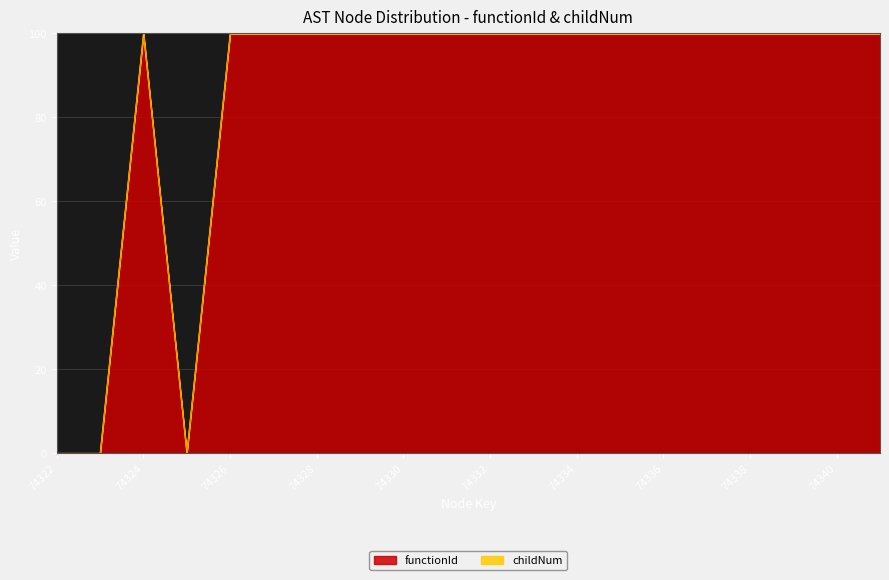

Does the chart display data point markers on the line(s)?

No